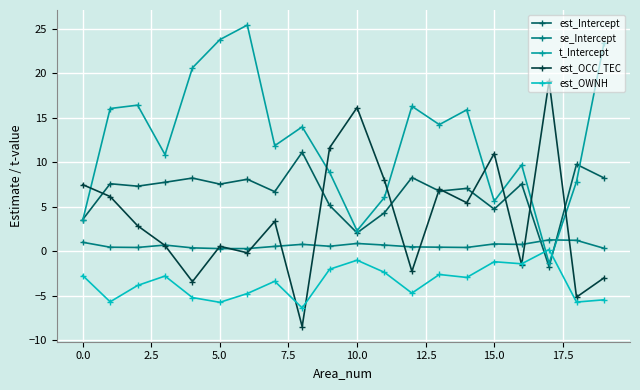

In se_Intercept, how many points are lower than both neighbors (excluding endpoints)?

5